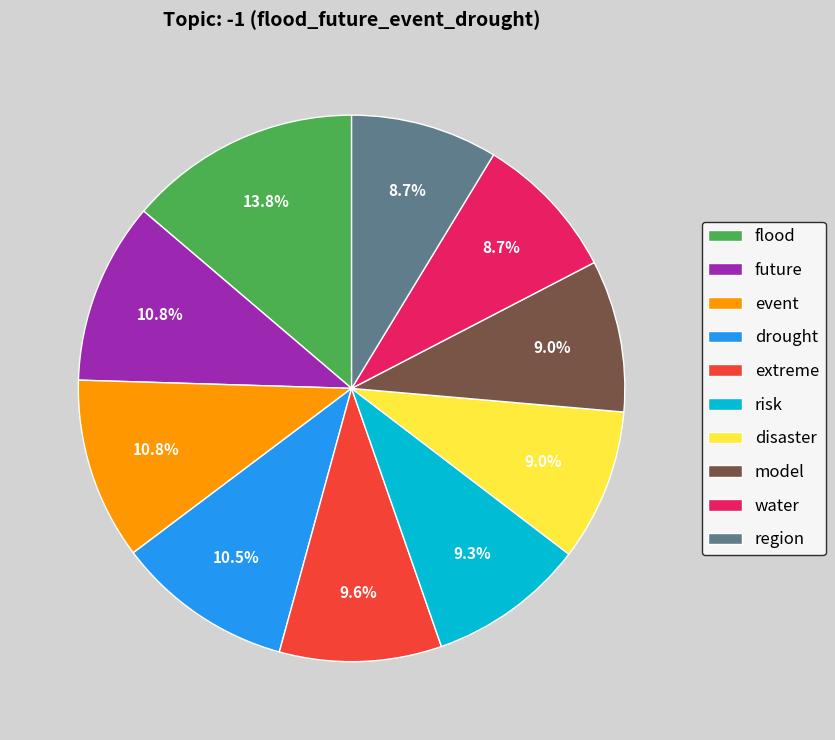

What percentage is the risk slice, to the nearest percent?

9%